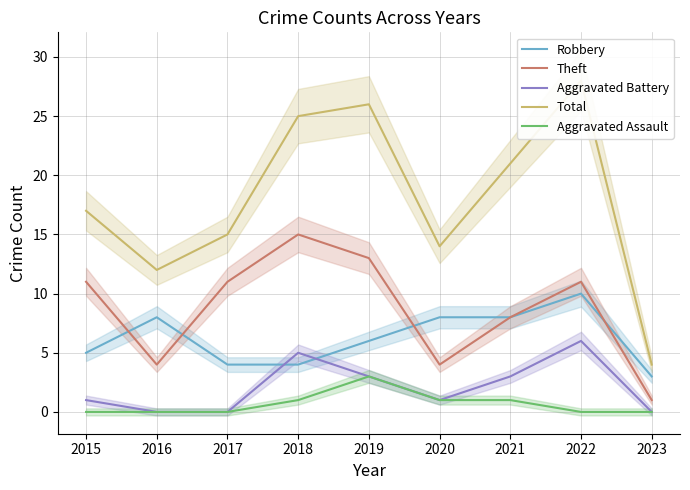

What is the sum of the Theft values at 2015 and 2022?

22